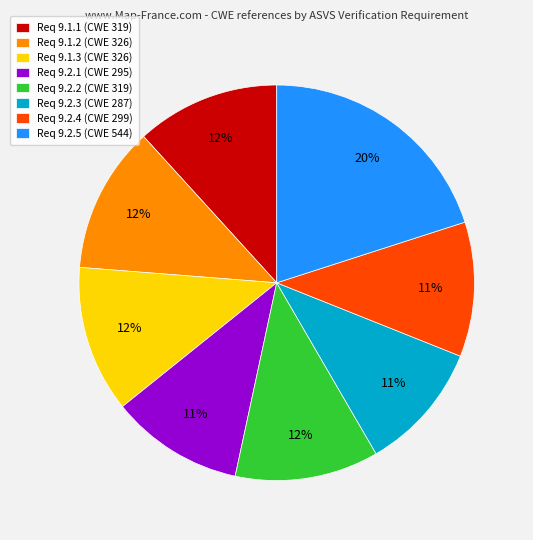

Does any single category account for the majority?

No